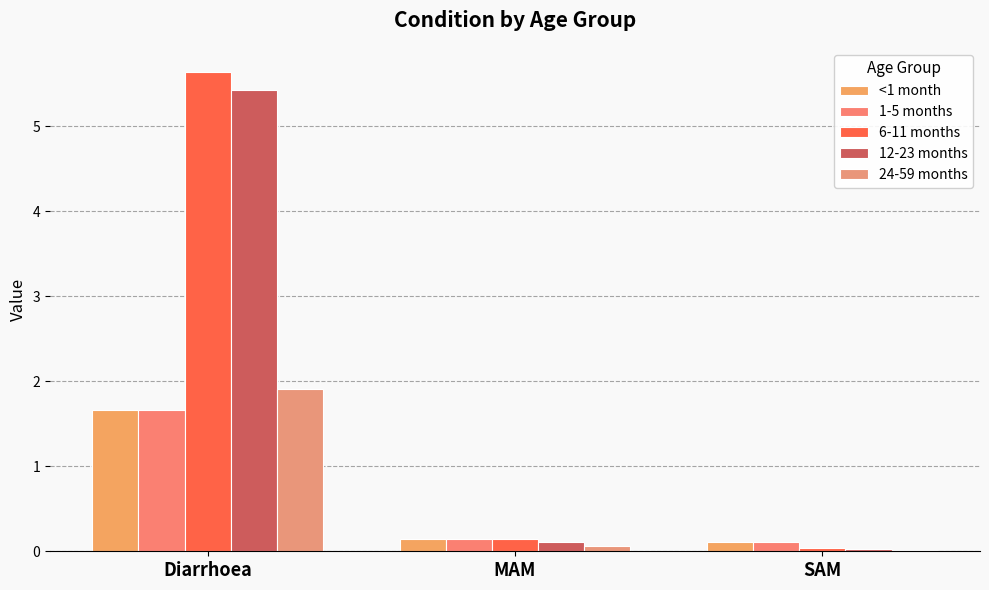

Which series has the largest total across all categories?

6-11 months